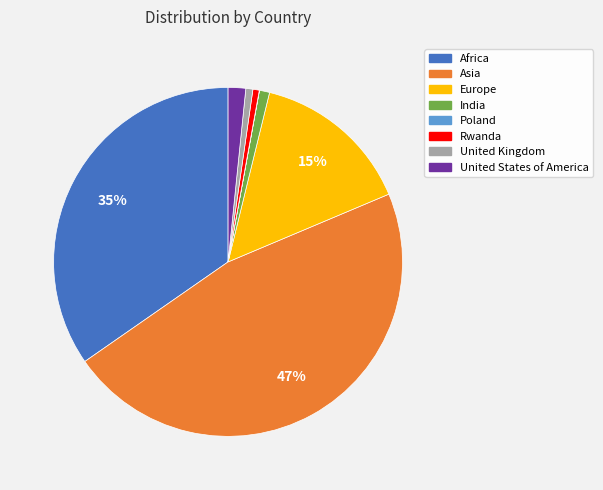

The Asia slice represents 47% of the pie. True or false?

True